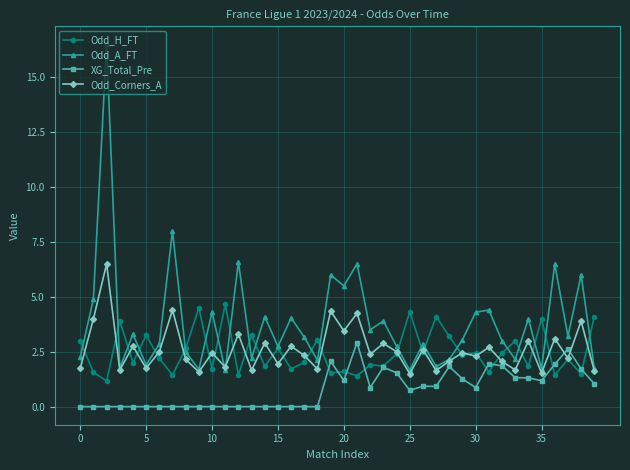

List the series in order of their peak value, highest first.

Odd_A_FT, Odd_Corners_A, Odd_H_FT, XG_Total_Pre